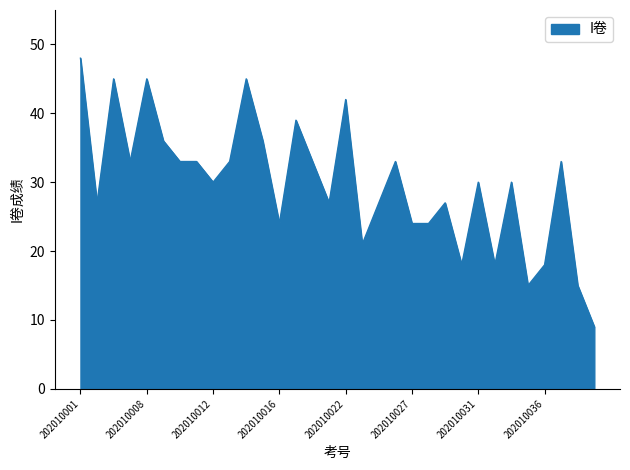

What is the difference between the maximum and minimum values?

39